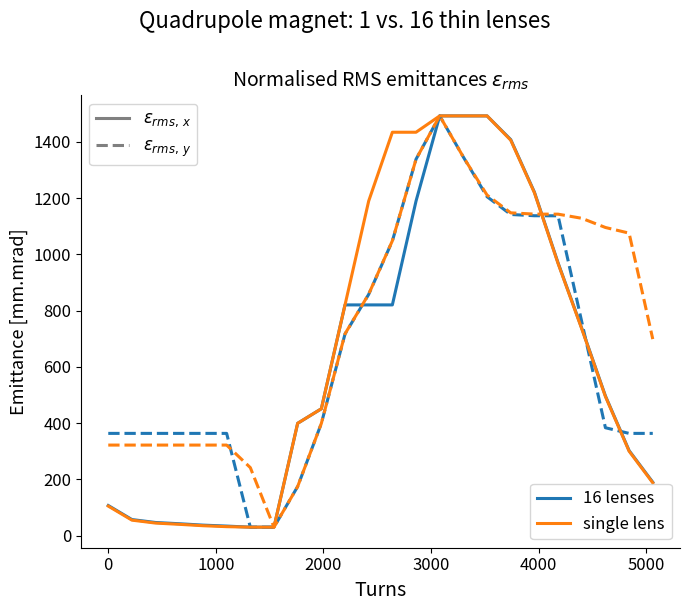

What is the greatest value displayed?

1492.0